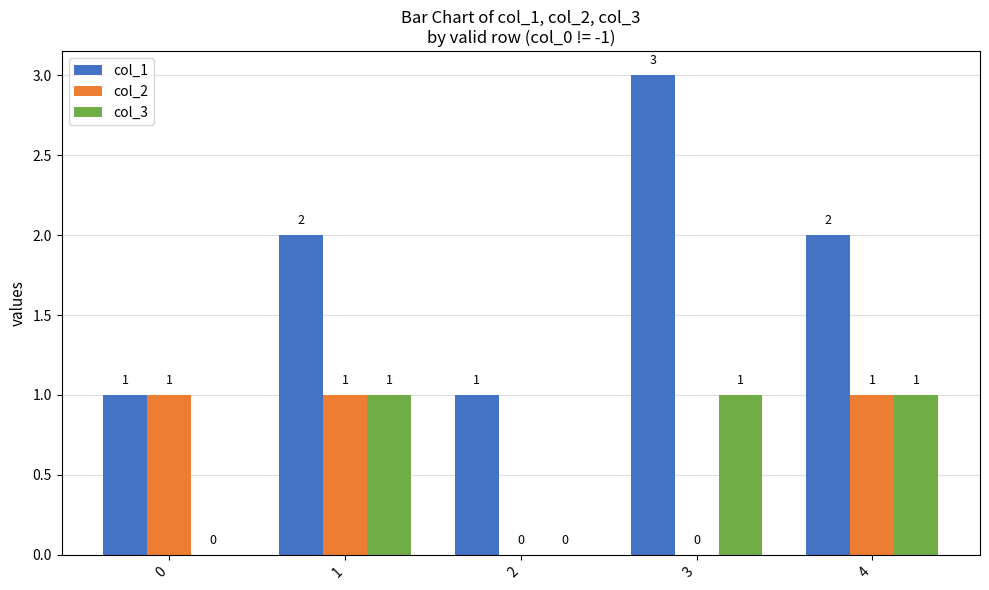

Which series has the largest total across all categories?

col_1